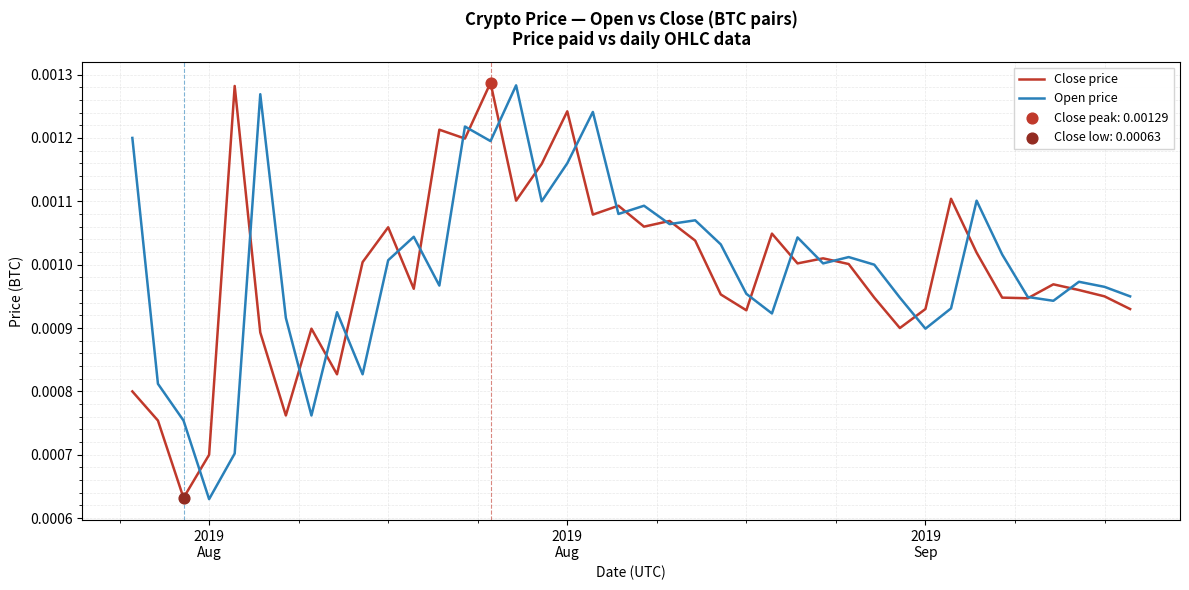

Which series has the largest range (max minus min)?

Close price